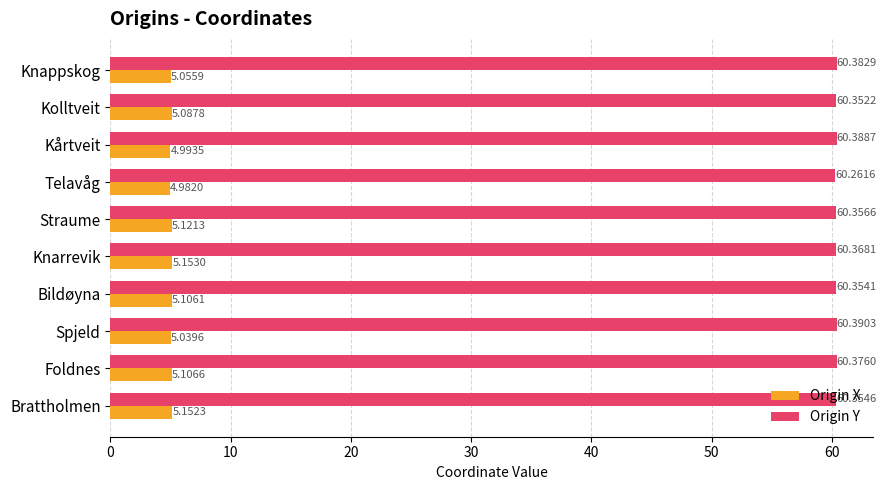

What is the average value of the Origin Y series?

60.4